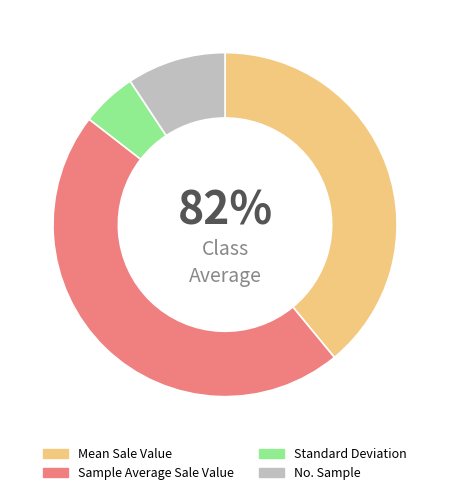

Do Standard Deviation and Sample Average Sale Value together represent more than half of the pie?

Yes